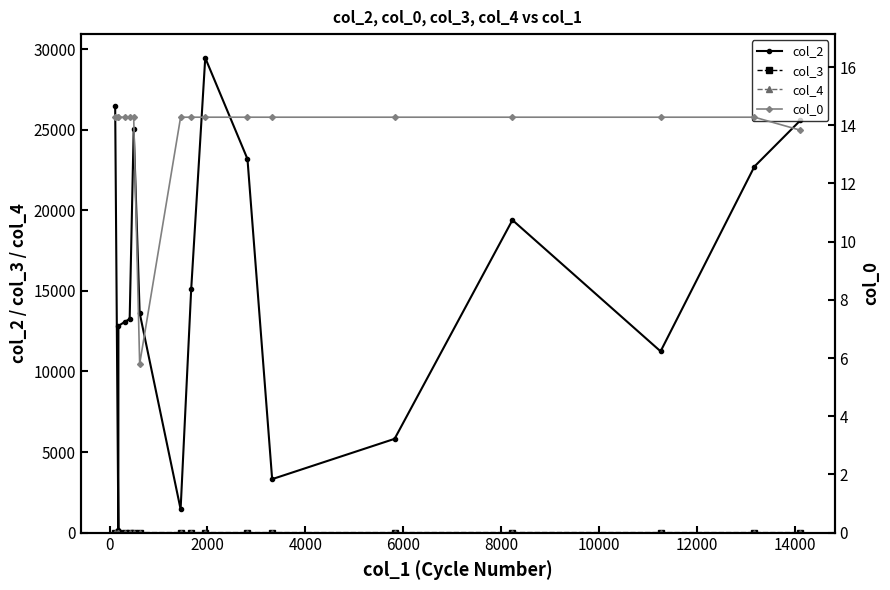

At how many categories does at least one series exceed 11166?

13